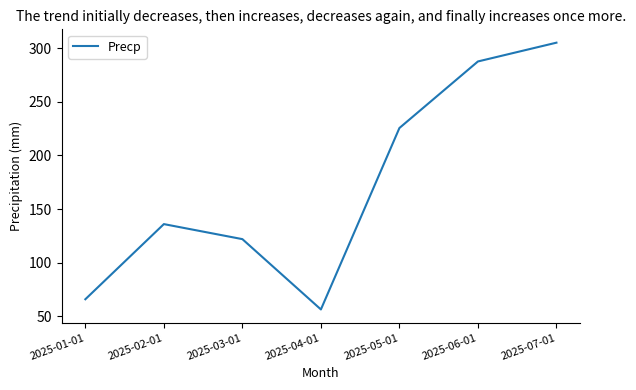

Where is the first local minimum?

2025-04-01